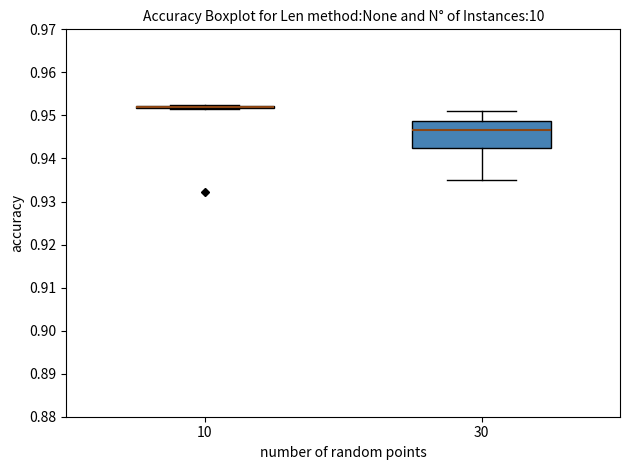

Reading left to right, read every box against the y-axis: the position of its median line, the range the box covers, and the ends of its whiskers. The values are not printed on the chart, so give them approximately, as read against the axis.

10: box collapsed to a line at 0.952, whiskers 0.952 to 0.953
30: median 0.947, box 0.943 to 0.949, whiskers 0.935 to 0.951